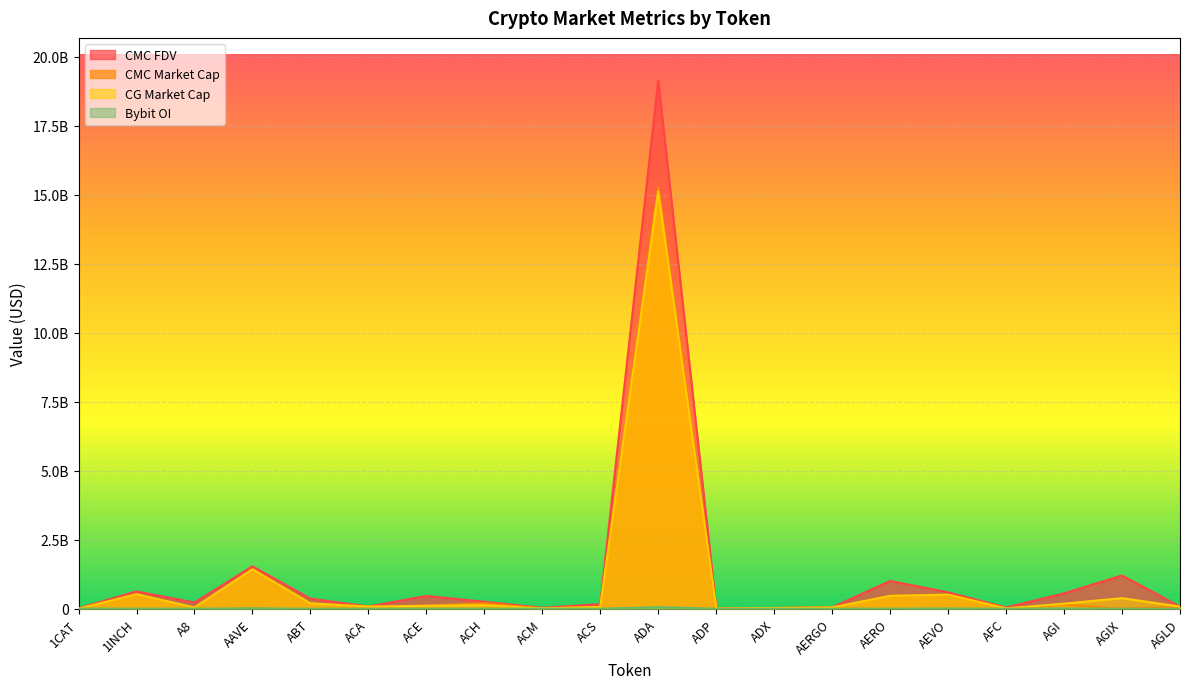

True or false: CMC_FDV and Bybit_OI intersect in this chart.

False